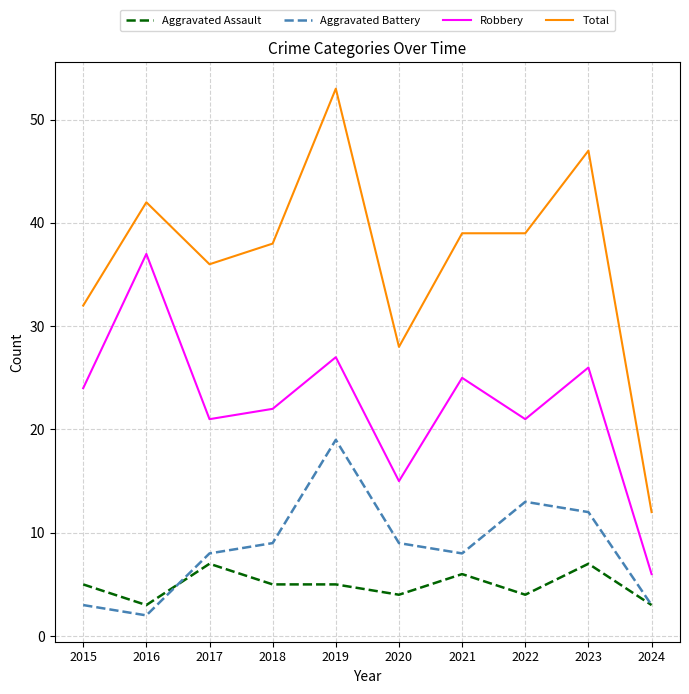

Reading left to right, extract all data points from this chart.

Aggravated Assault: 2015=5	2016=3	2017=7	2018=5	2019=5	2020=4	2021=6	2022=4	2023=7	2024=3
Aggravated Battery: 2015=3	2016=2	2017=8	2018=9	2019=19	2020=9	2021=8	2022=13	2023=12	2024=3
Robbery: 2015=24	2016=37	2017=21	2018=22	2019=27	2020=15	2021=25	2022=21	2023=26	2024=6
Total: 2015=32	2016=42	2017=36	2018=38	2019=53	2020=28	2021=39	2022=39	2023=47	2024=12